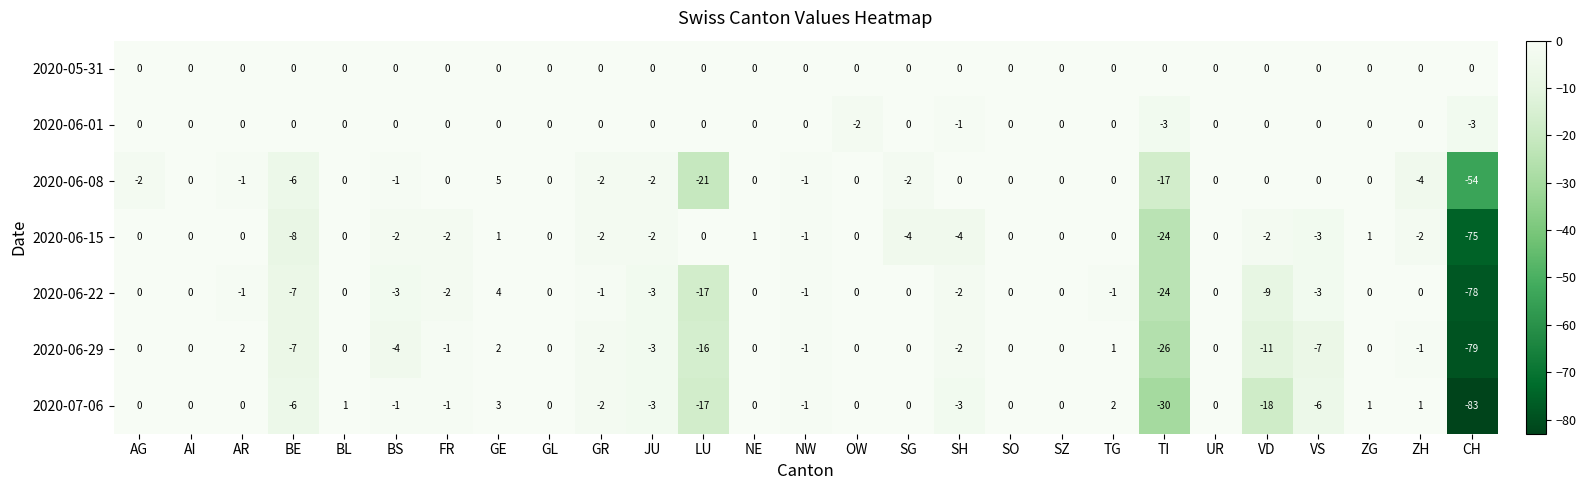

At which category is the sum across all series the highest?

GE